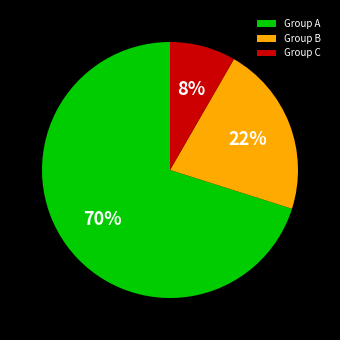

Rank the categories by value from highest to lowest.

Group A, Group B, Group C